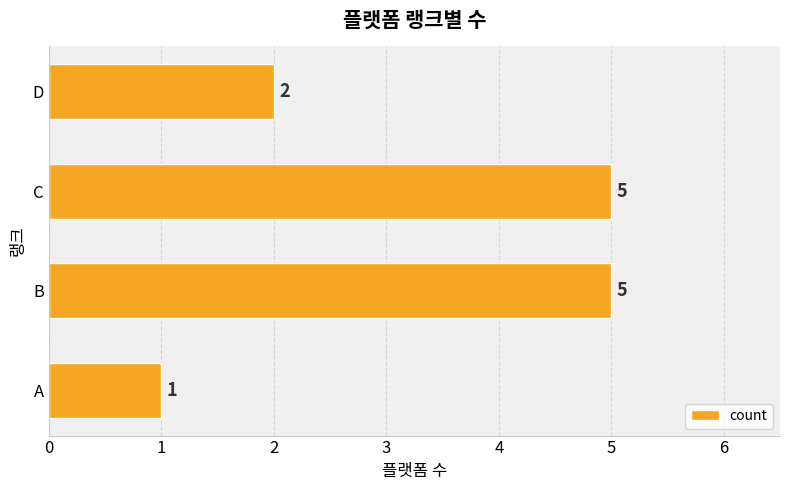

Count the values in the range 2 to 5.

3